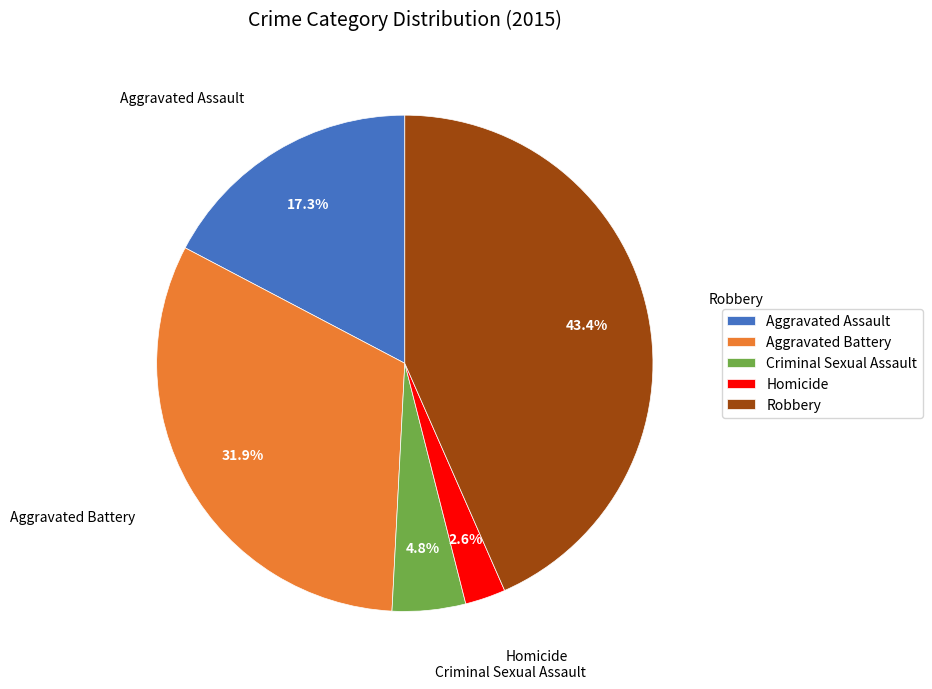

How many slices are in this pie chart?

5